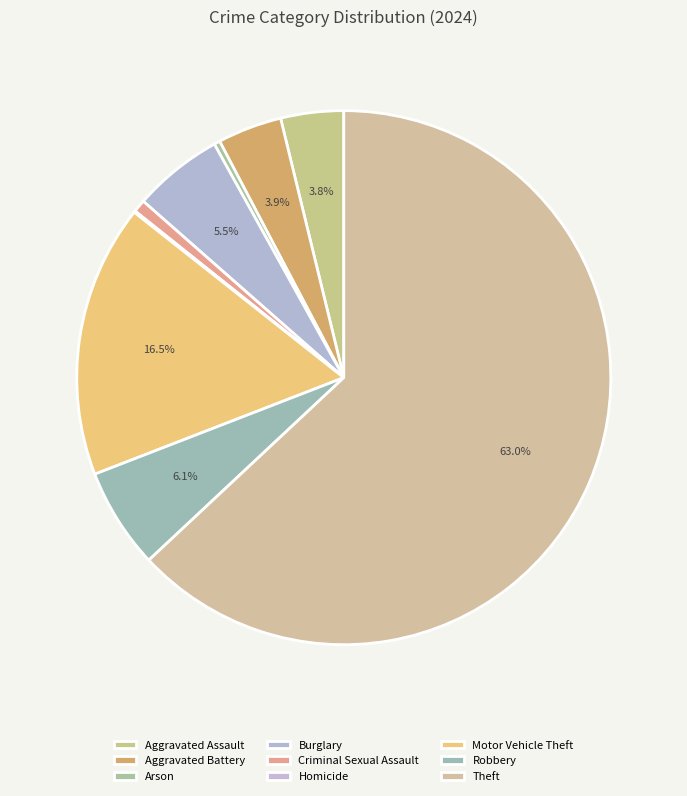

To the nearest percent, what is the difference between the Aggravated Battery and Burglary slice percentages?

2%